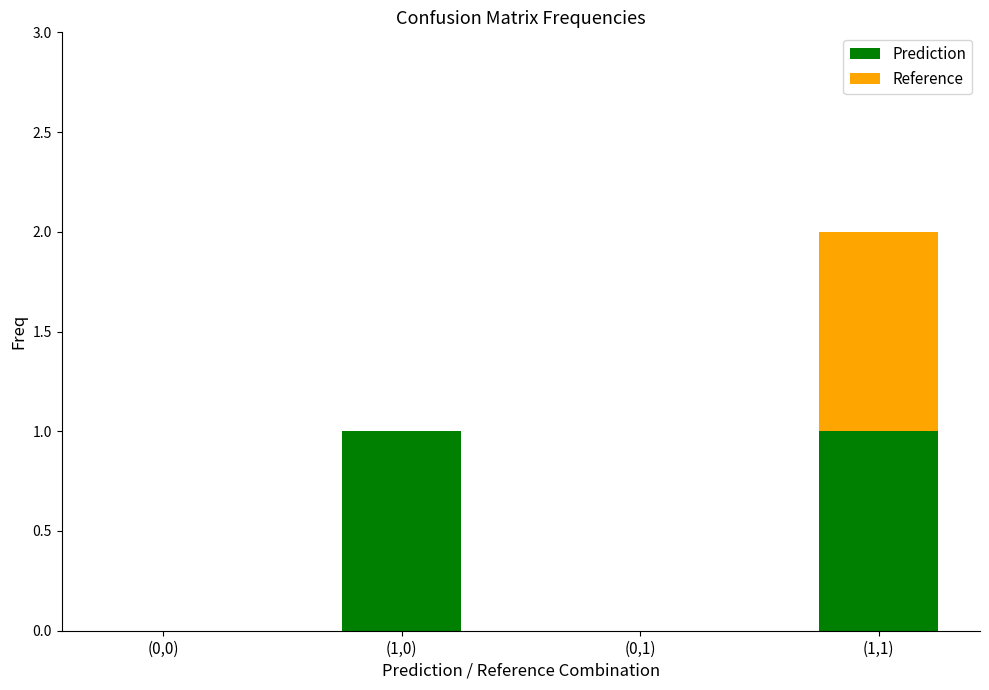

Reading right to left, transcribe the values for Prediction.

(1,1)=1	(0,1)=0	(1,0)=1	(0,0)=0